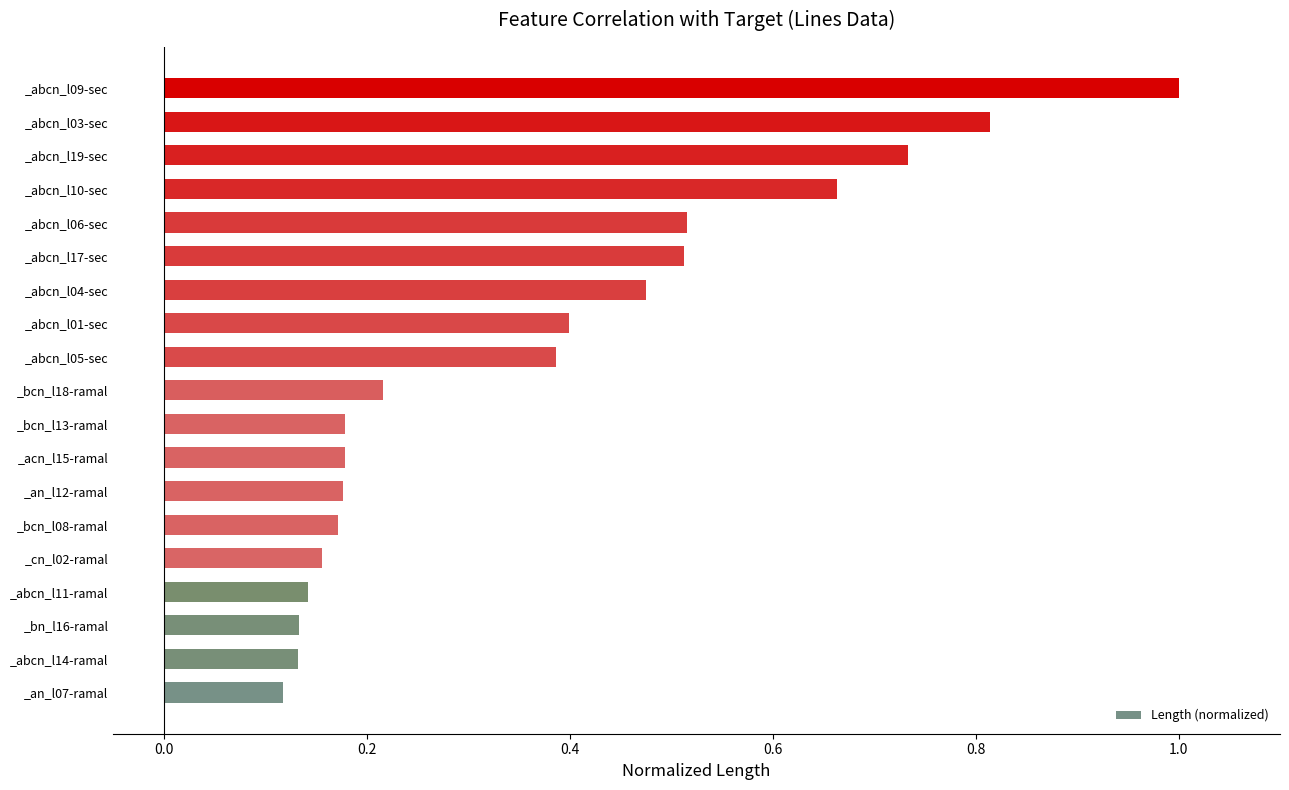

The value at _abcn_l03-sec is 0.4. True or false?

False